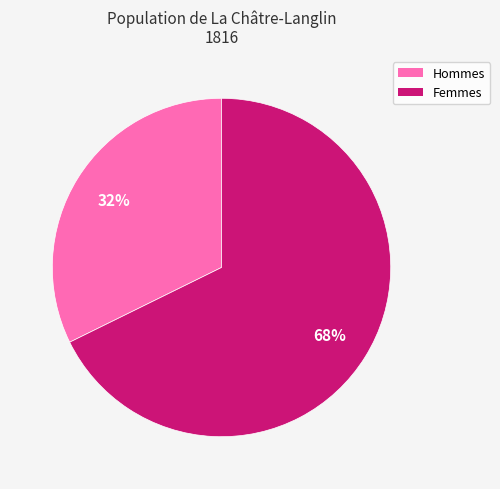

To the nearest percent, what is the average slice percentage?

50%